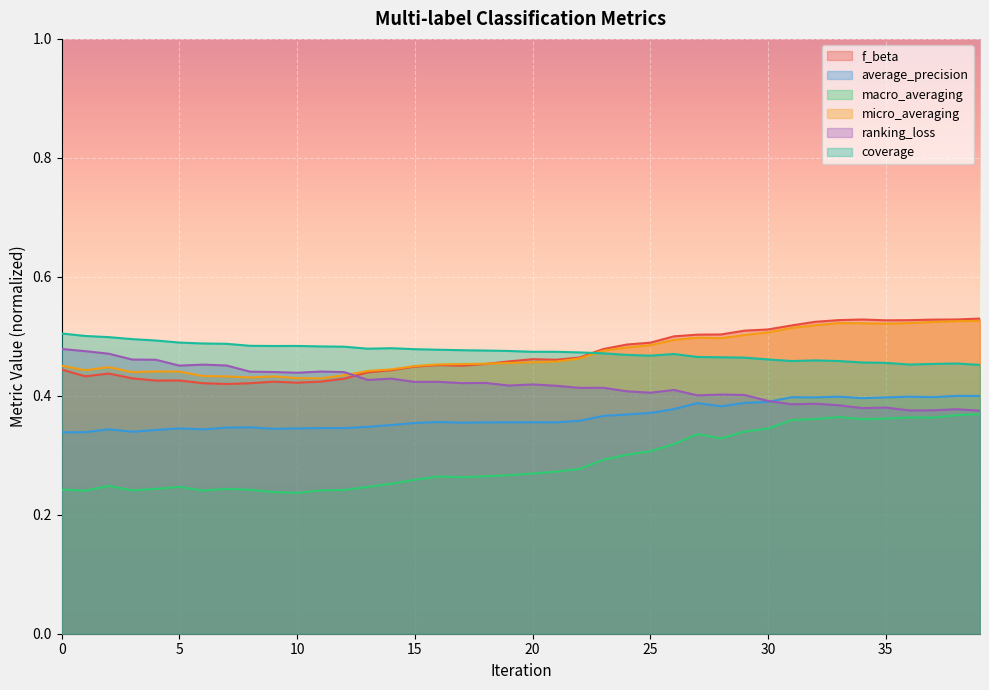

In macro_averaging, how many points are lower than both neighbors (excluding endpoints)?

8